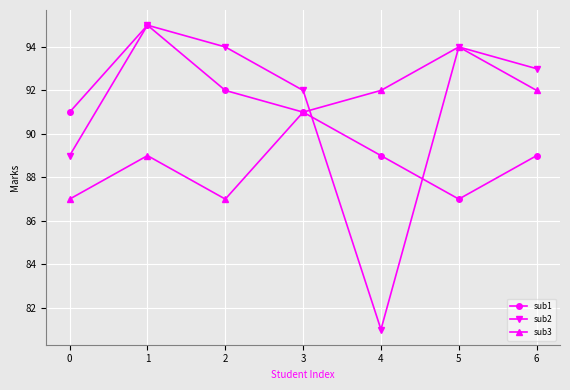

Count the number of data series in this chart.

3